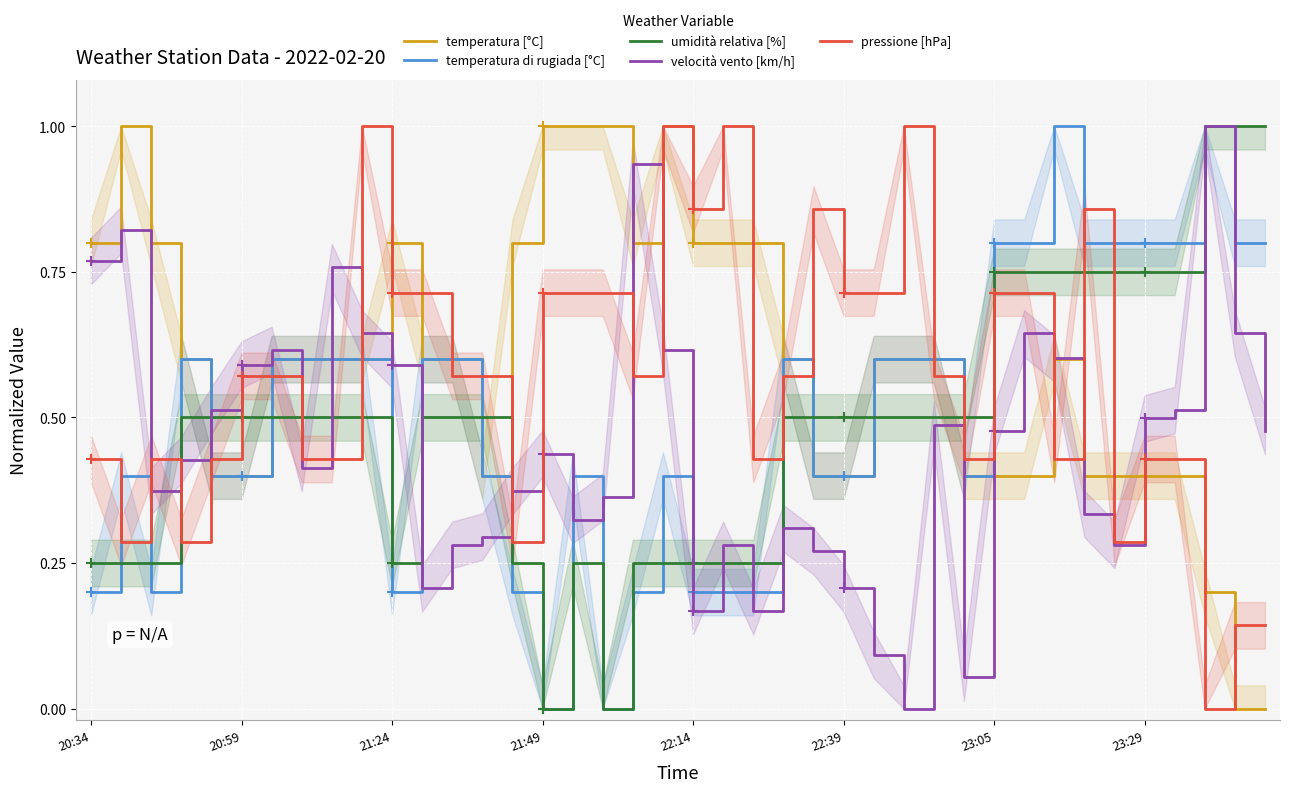

What is the total value across all series at 11?

2.6